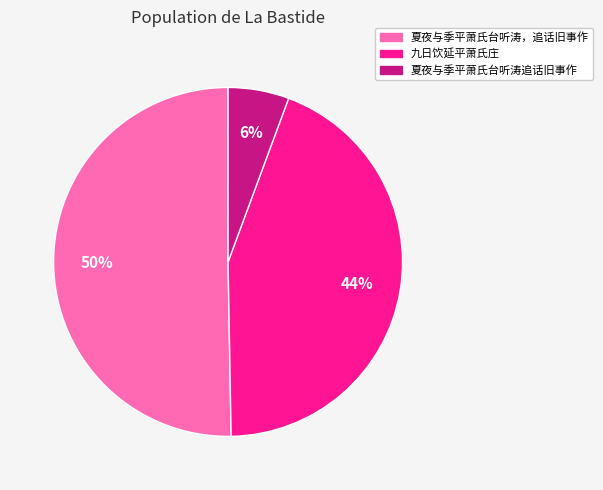

To the nearest percent, what portion does 九日饮延平萧氏庄 represent?

44%